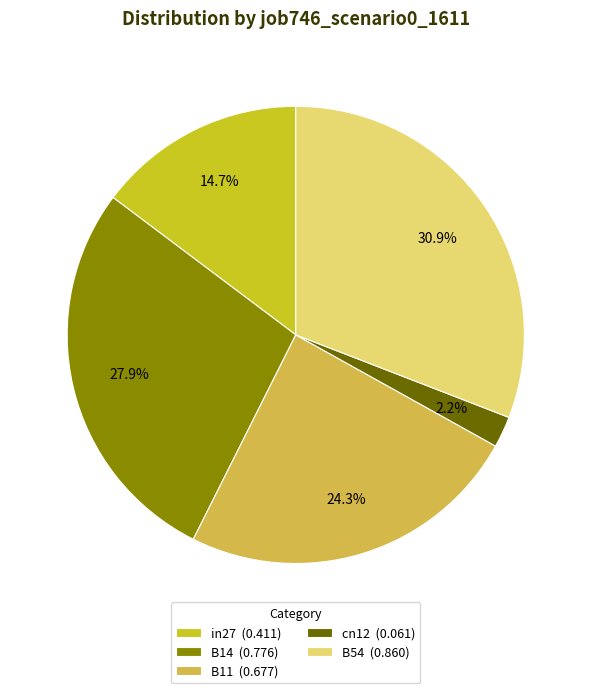

What percentage is NOT represented by B14?

72.1%